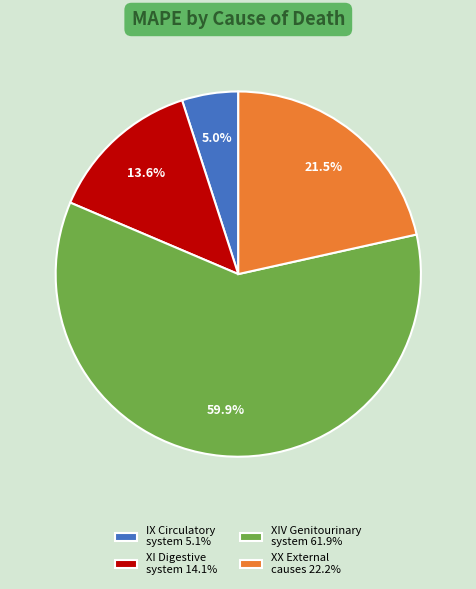

Between XIV Genitourinary system 61.9% and IX Circulatory system 5.1%, which is larger?

XIV Genitourinary system 61.9%